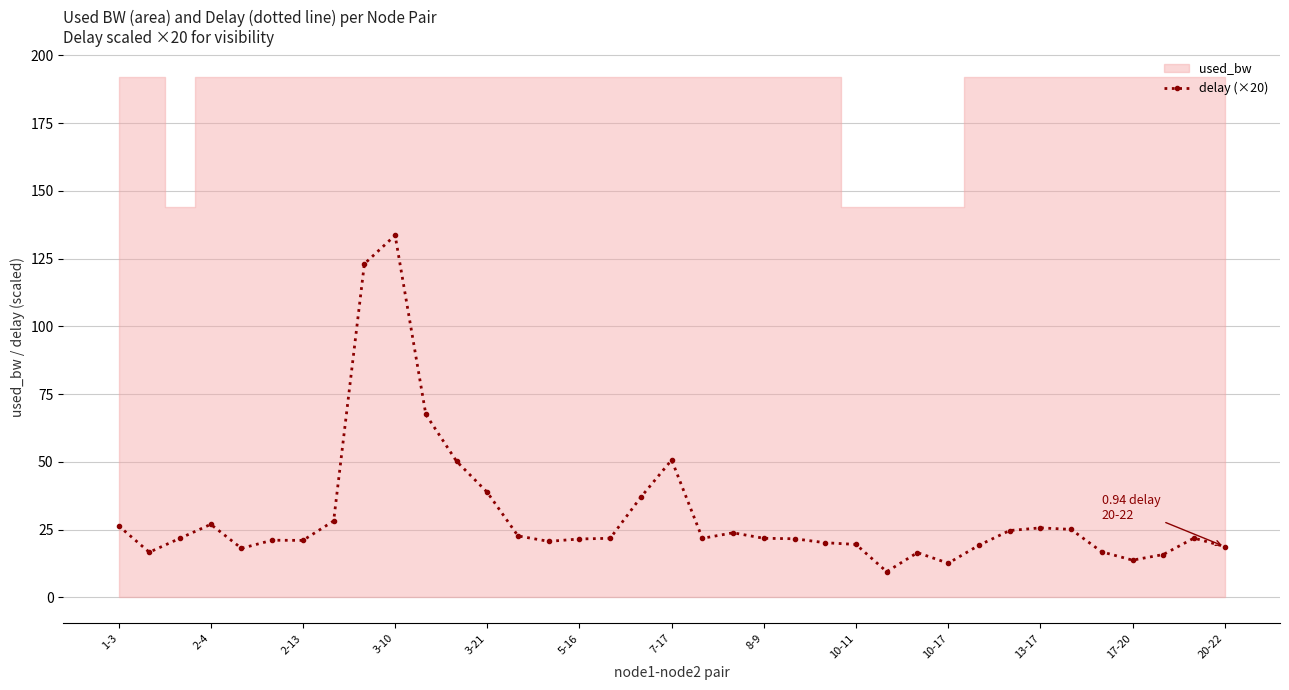

True or false: delay (×20) has a value of 18.7 at 20-22.

True